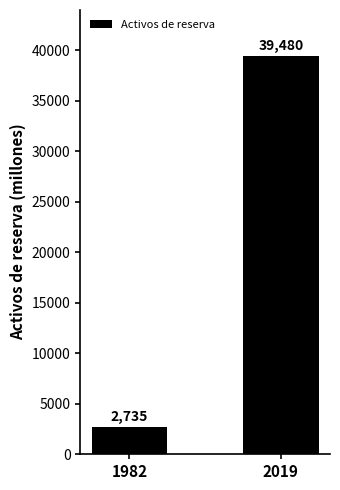

Rank the categories by value from highest to lowest.

2019, 1982